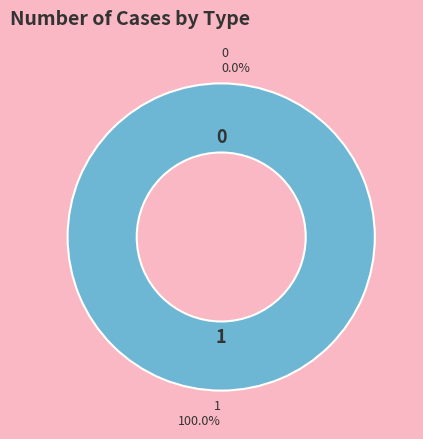

Do 0 and 1 together represent more than half of the pie?

Yes